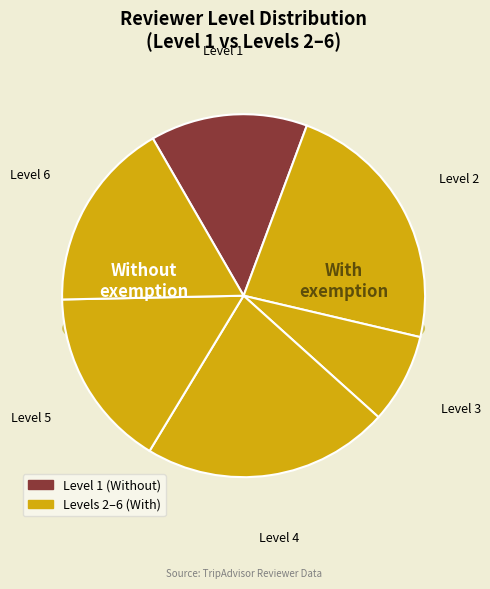

To the nearest percent, what portion does 5 represent?

16%